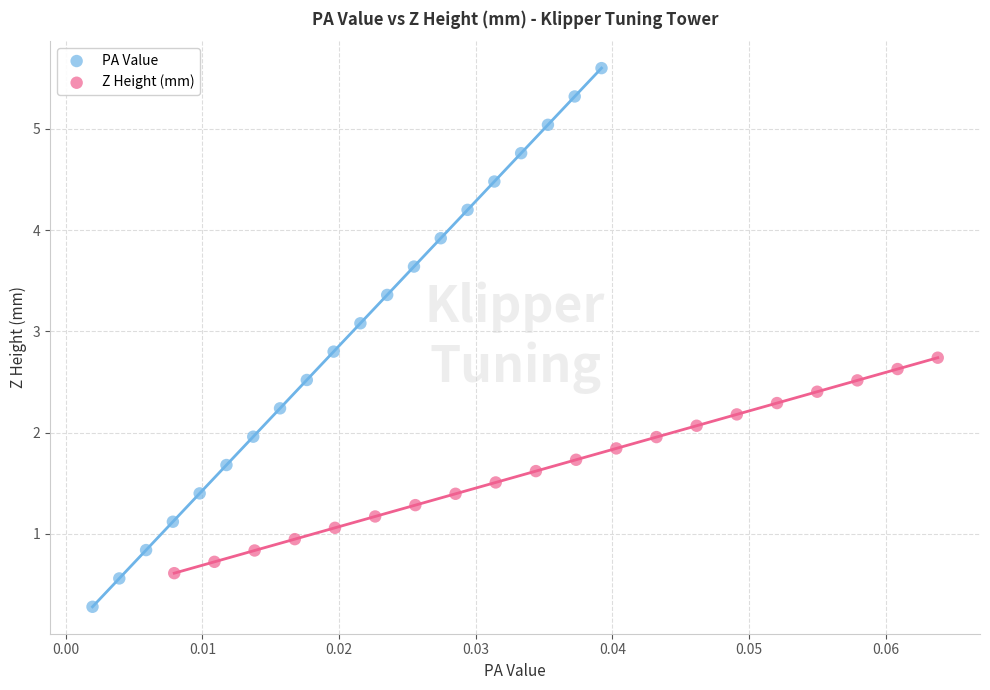

Which series reaches the minimum Y coordinate?

PA Value